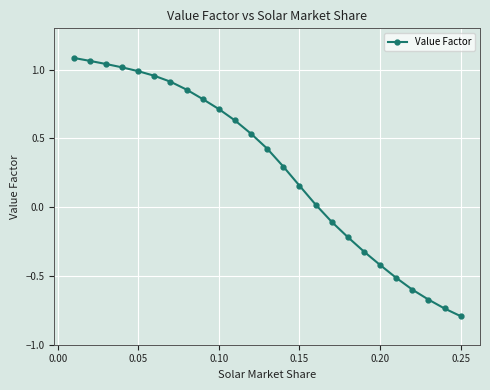

What is the difference between the maximum and minimum values?

1.9